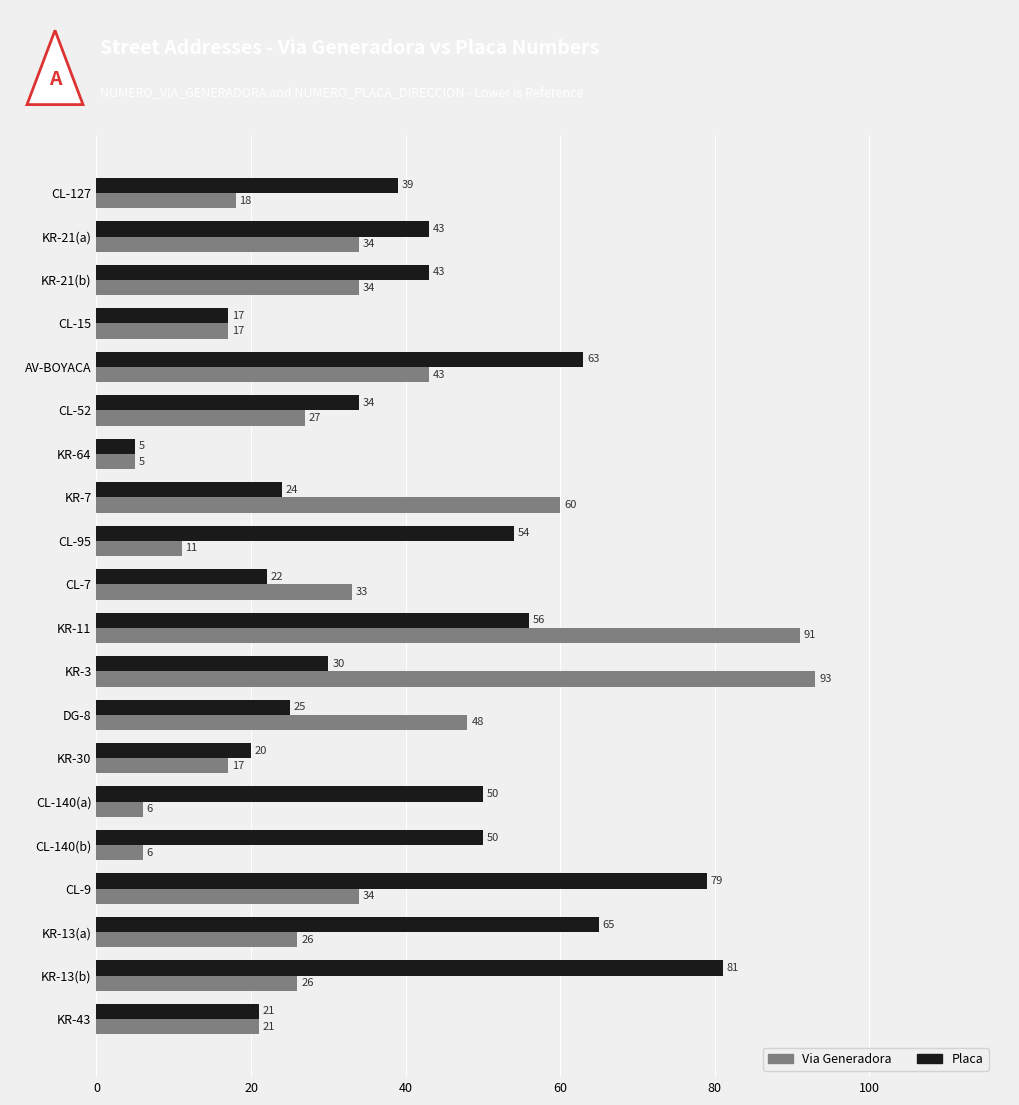

At which category is the sum across all series the highest?

KR-11